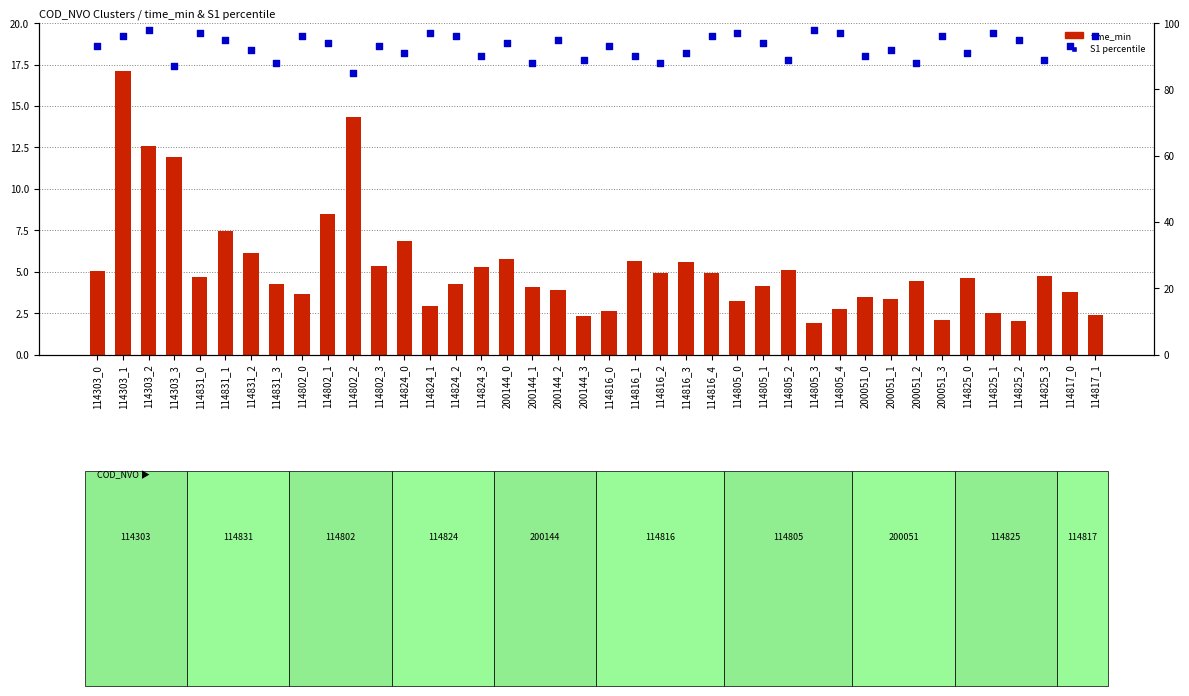

Which series reaches the maximum Y coordinate?

S1 percentile